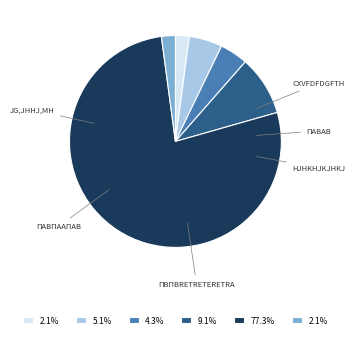

Is there a majority slice in this chart?

Yes